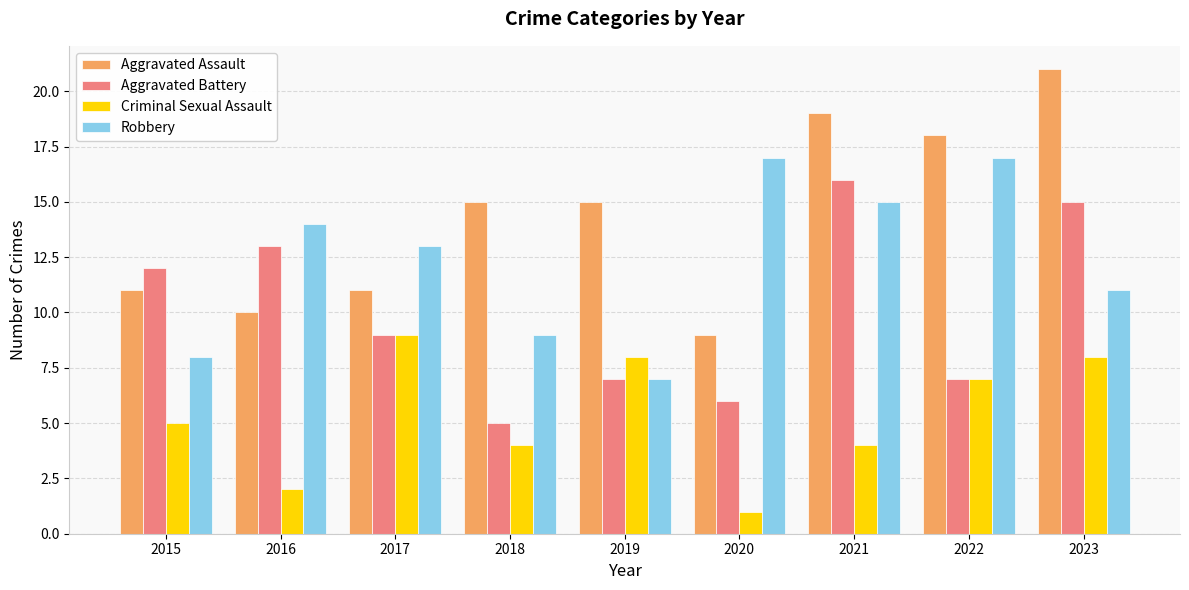

List the series in order of their overall mean, lowest first.

Criminal Sexual Assault, Aggravated Battery, Robbery, Aggravated Assault